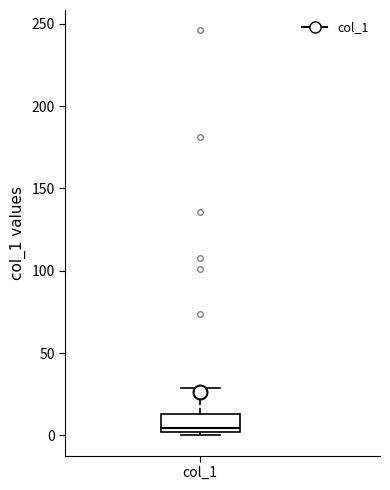

Read this box plot against the y-axis: the position of the median line, the range covered by the box, and the ends of both whiskers. The values are not printed on the chart, so give them approximately, as read against the axis.

median 5, box 0 to 15, whiskers 0 (just below the box's lower edge) to 30